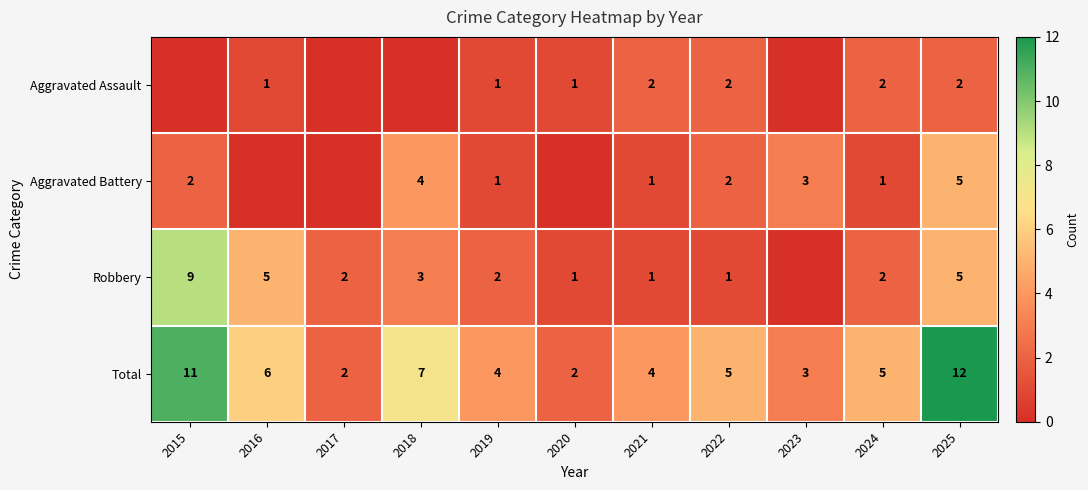

At how many categories does at least one series exceed 10?

2